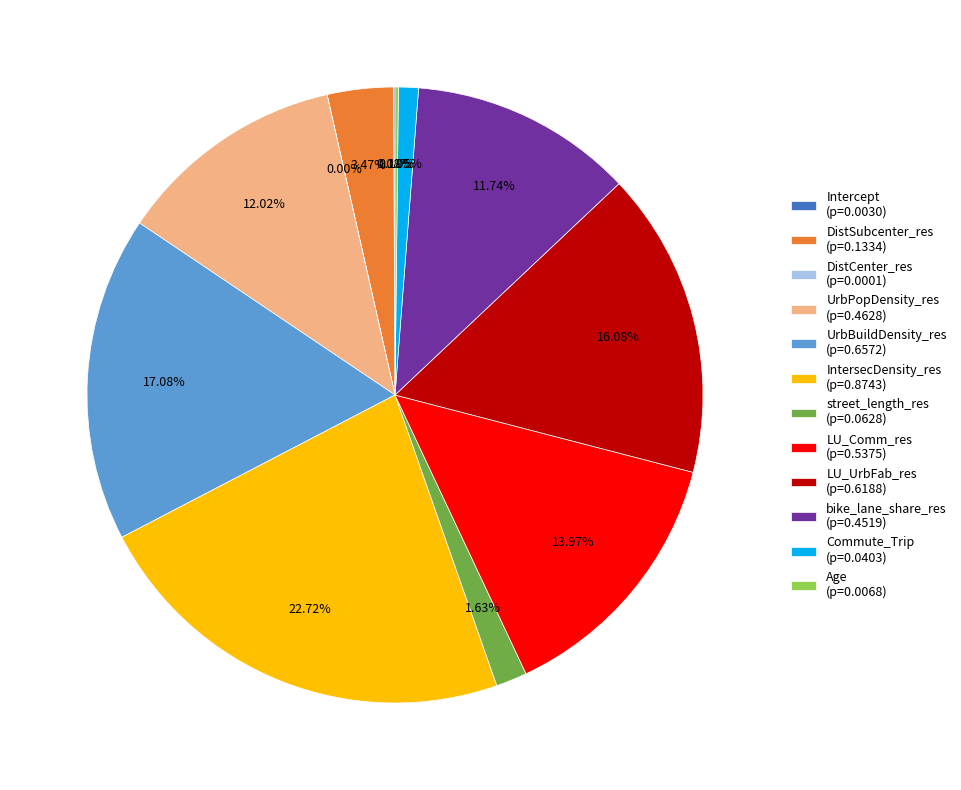

Is there any slice that represents more than half of the pie?

No